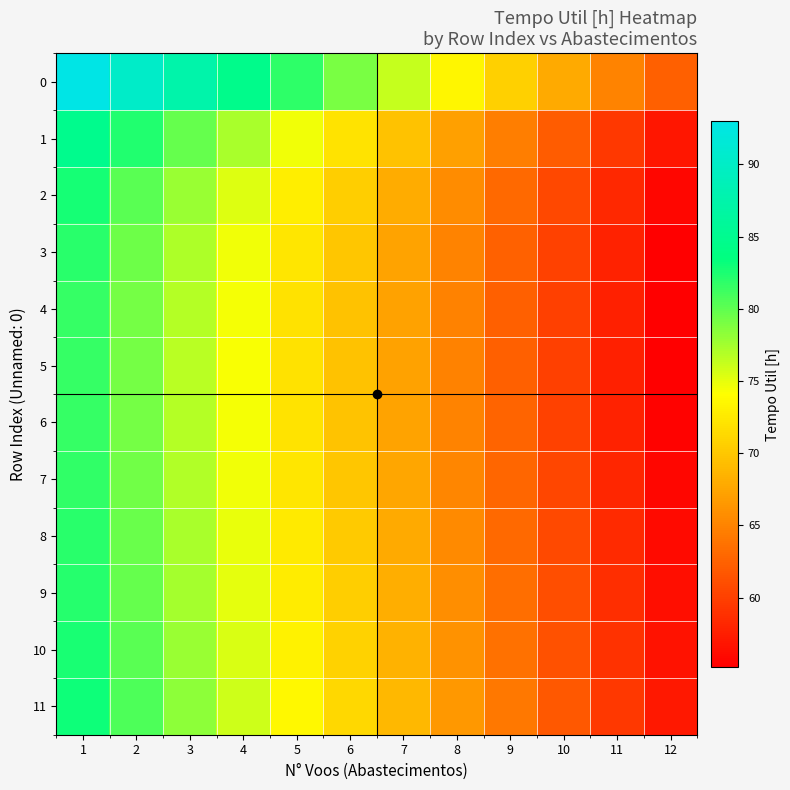

What is the spread (max minus min) of values at 7?

9.0